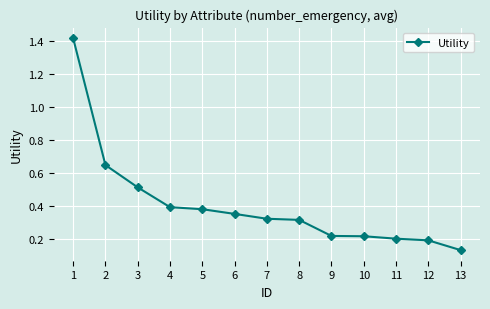

Which category has the highest value across all series?

1